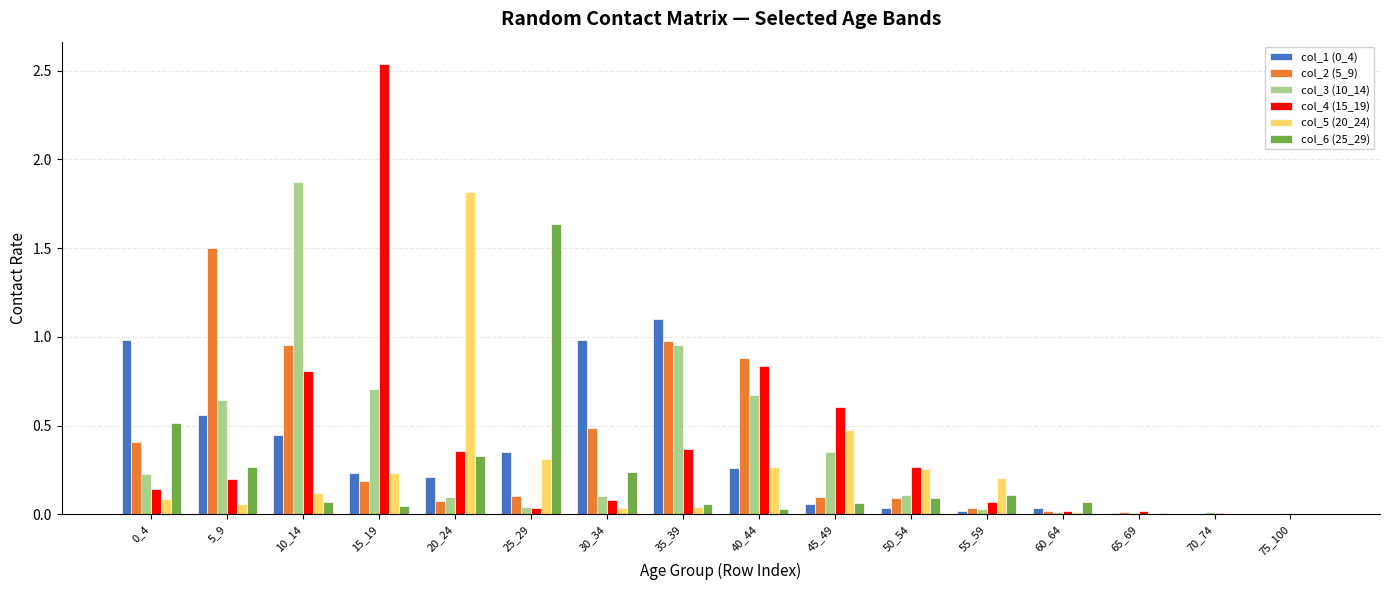

Which series has the largest total across all categories?

col_4 (15_19)